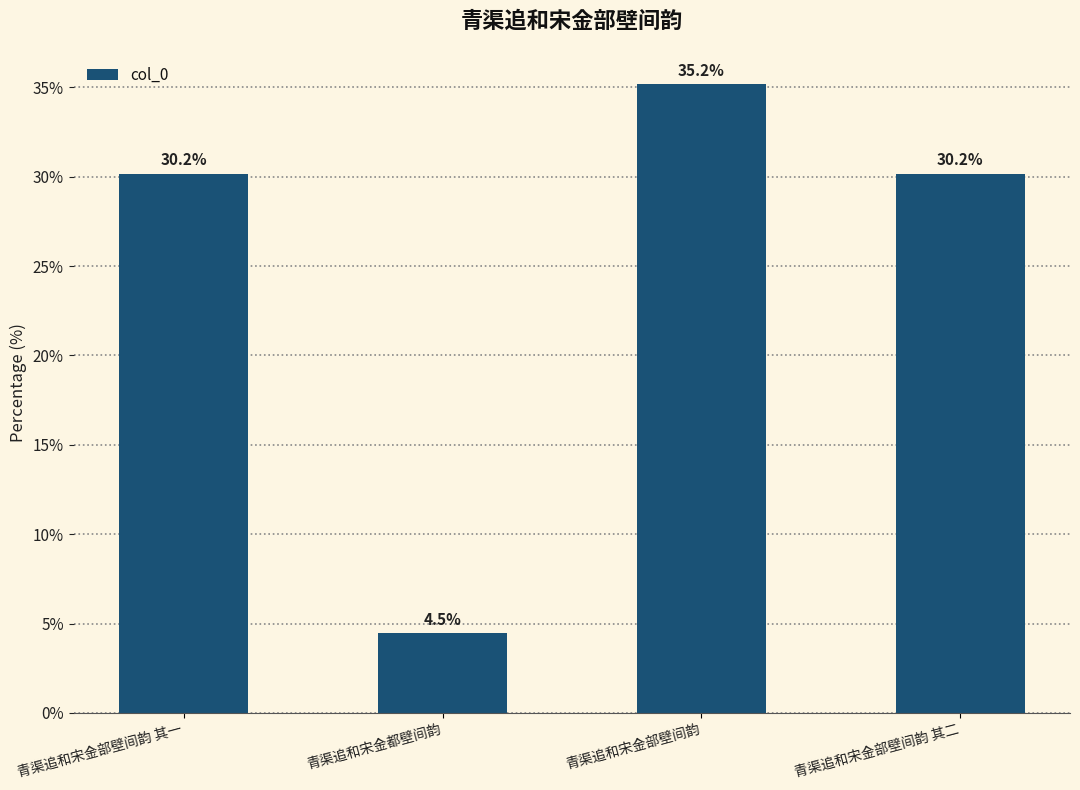

What is the approximate value at 青渠追和宋金部壁间韵 其二?

30.2